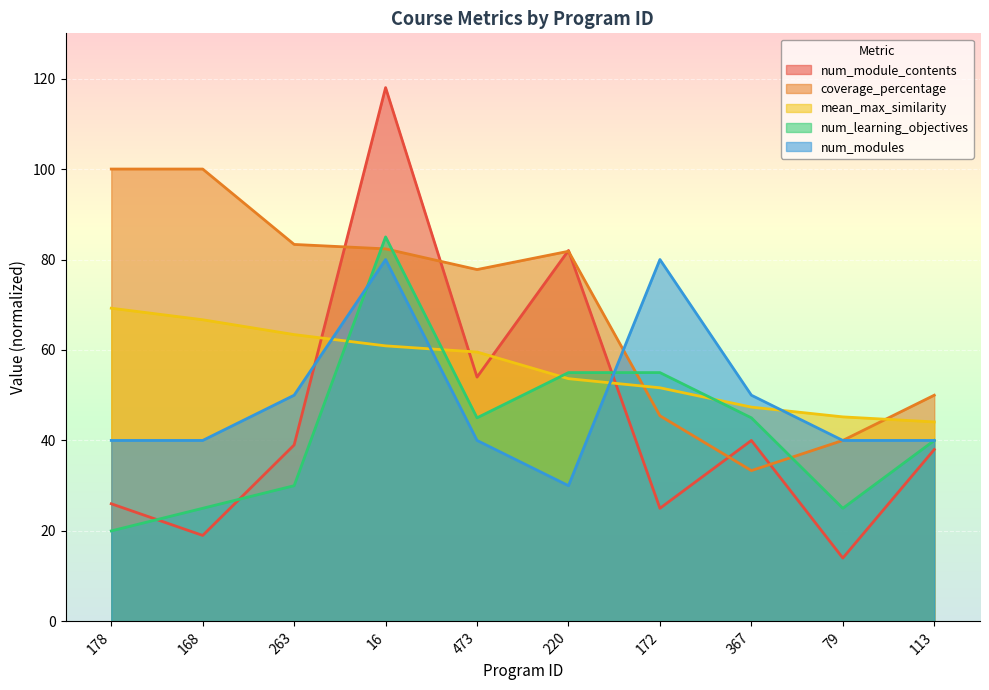

At which category does num_modules reach its first local peak?

16